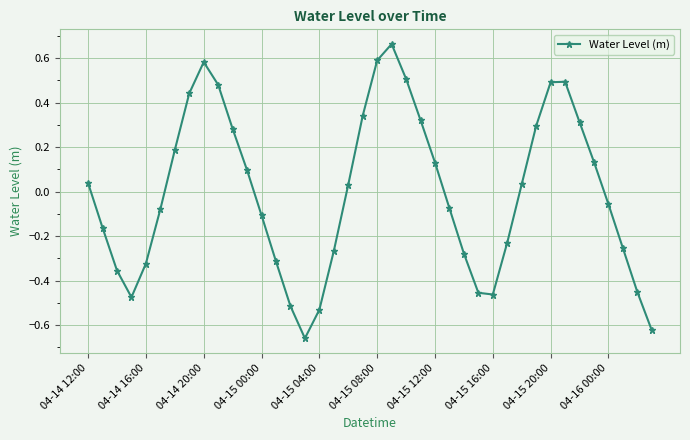

What is the difference between the second highest and minimum values?

1.2